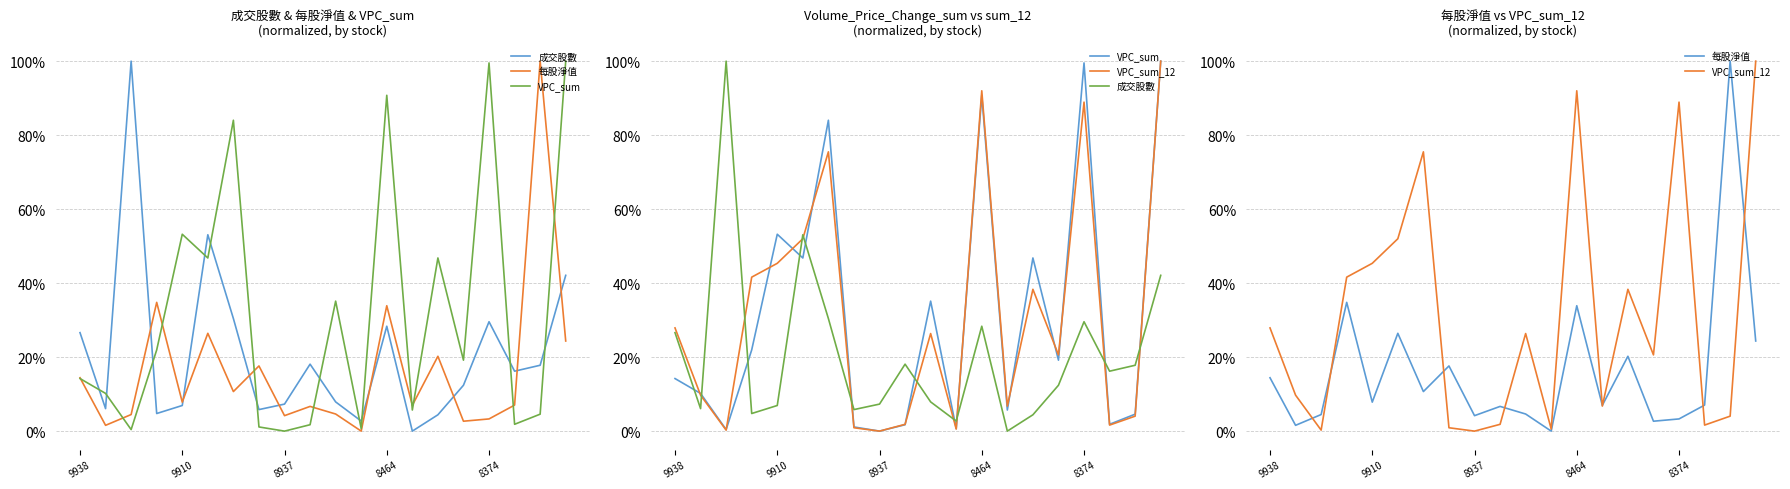

Between 12 and 15, which series saw the biggest shift?

VPC_sum